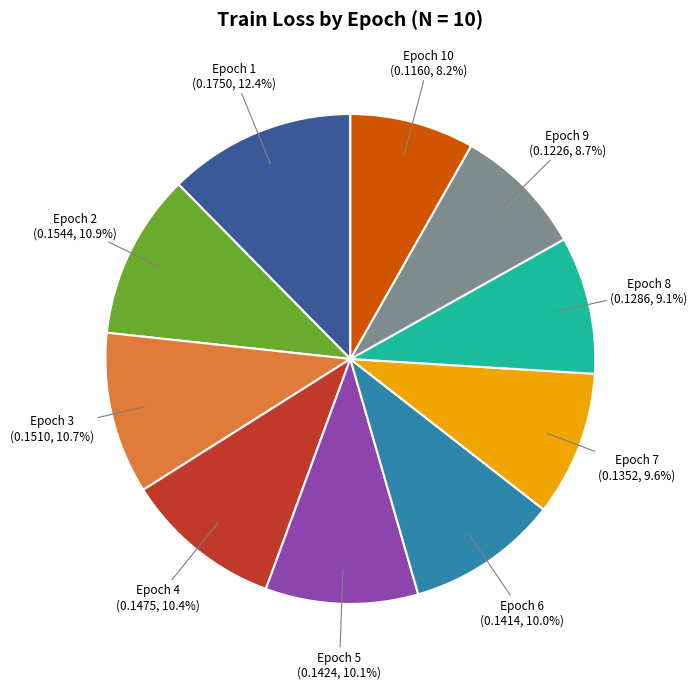

Is there a majority slice in this chart?

No